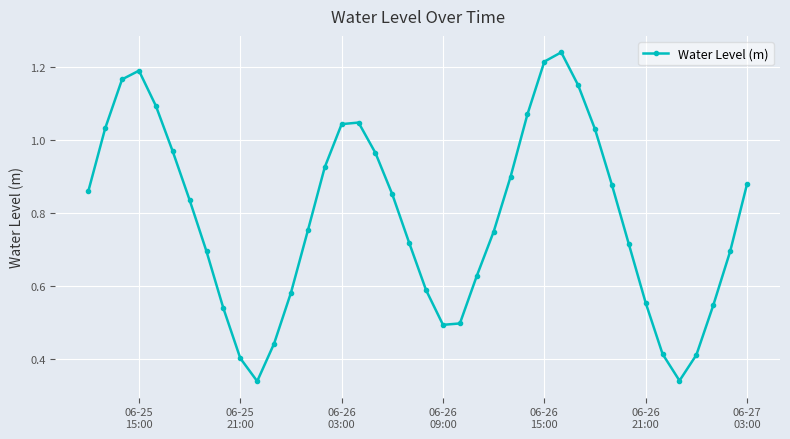

True or false: there are more than 1 points higher than both neighbors.

True